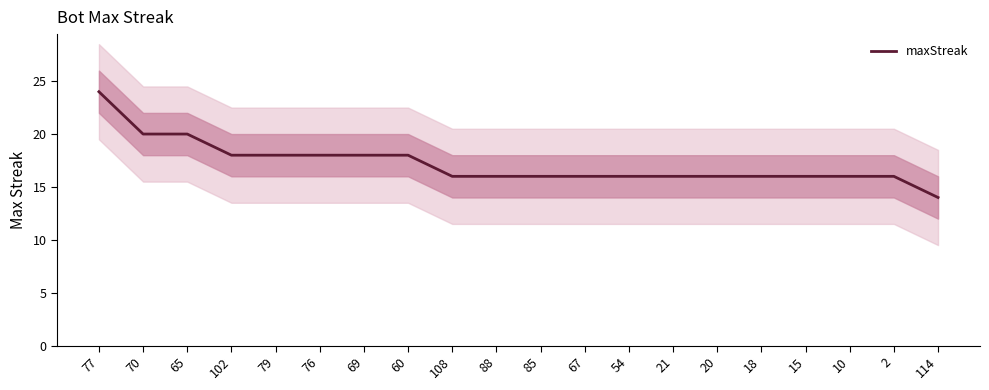

What value does the data have at 18, to the nearest 5?

15